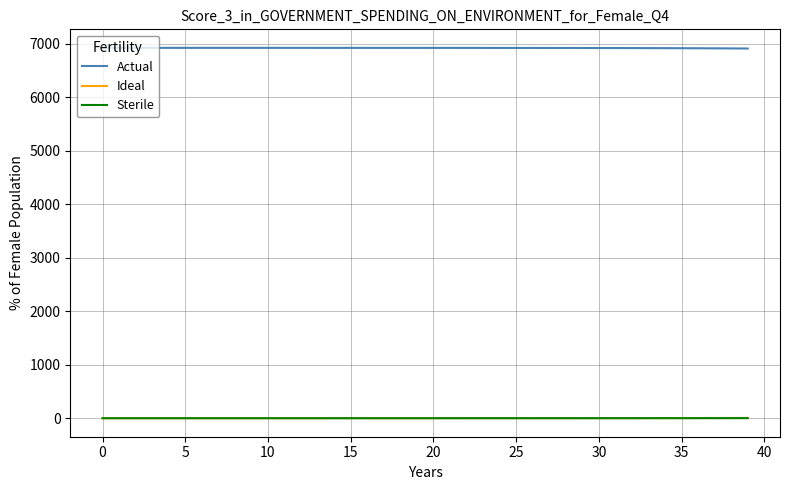

True or false: Actual and Sterile cross at least once.

False